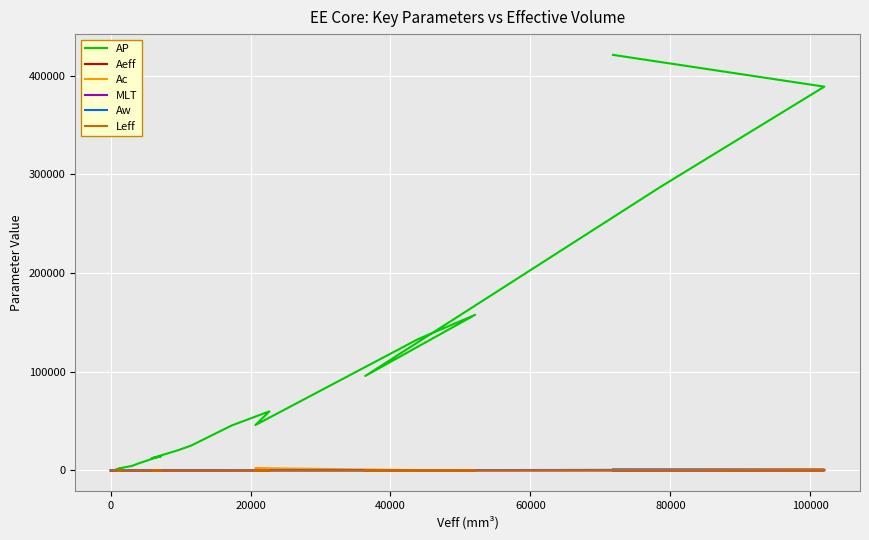

The Aeff series shows 3.3 at 0. True or false?

True